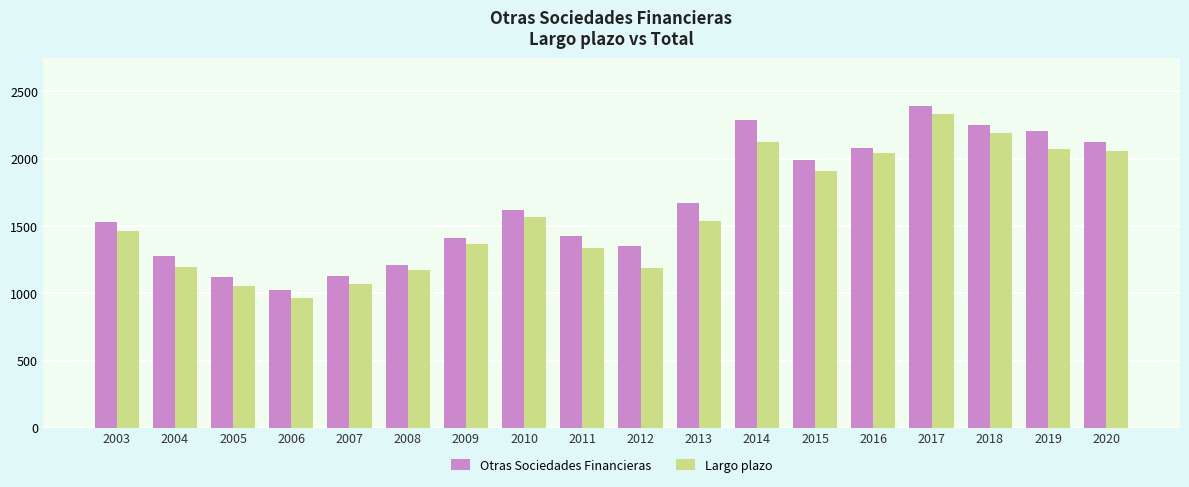

What is the average value of the Largo plazo series?

1591